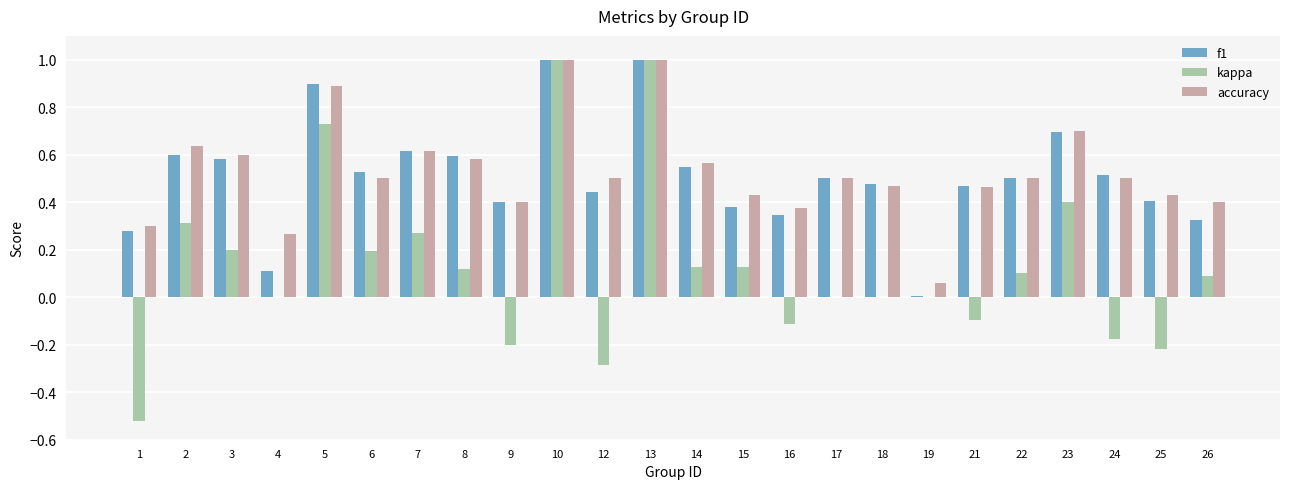

What is the total value across all series at 7?

1.5